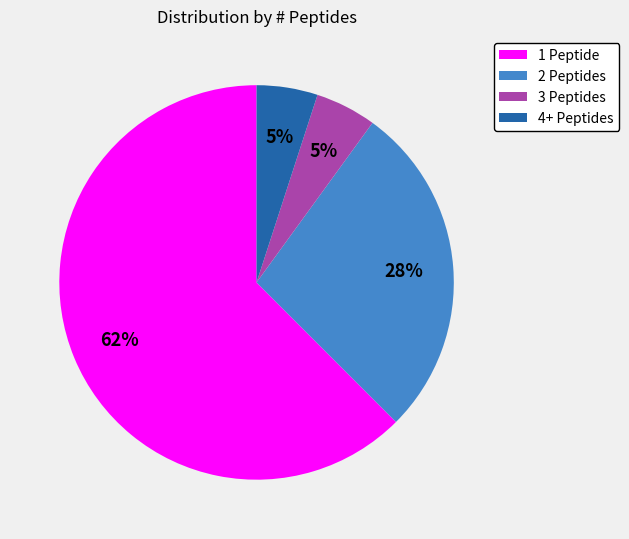

Which slice is the largest?

1 Peptide